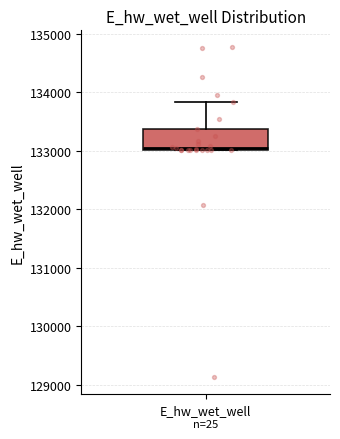

Where is the upper edge of the box for E_hw_wet_well on the y-axis? The values are not printed on the chart, so give them approximately, as read against the axis.

133400